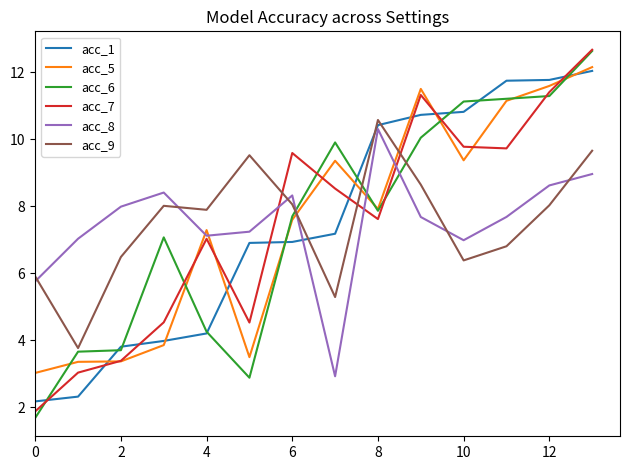

What is the maximum value shown in the chart?

12.7